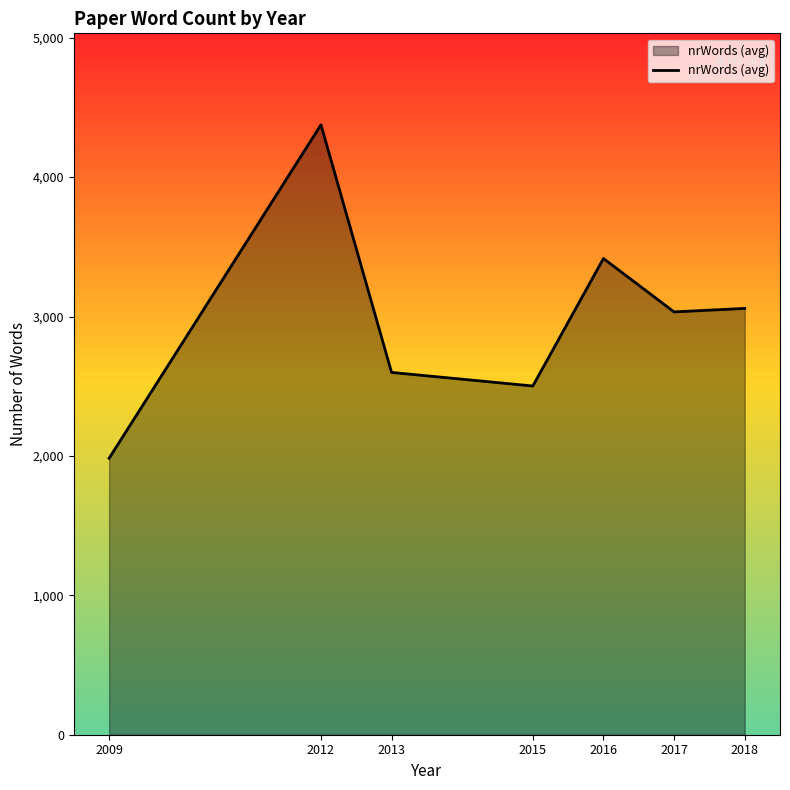

Does the chart display data point markers on the line(s)?

No